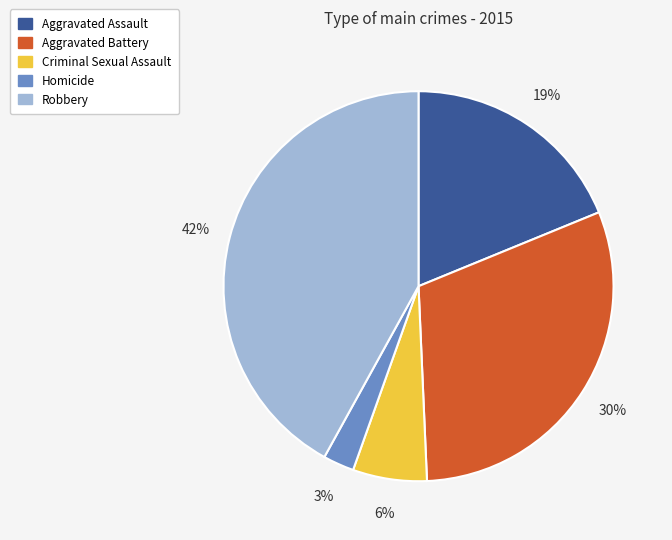

Approximately how many times larger is the value at Aggravated Battery compared to Robbery?

0.7